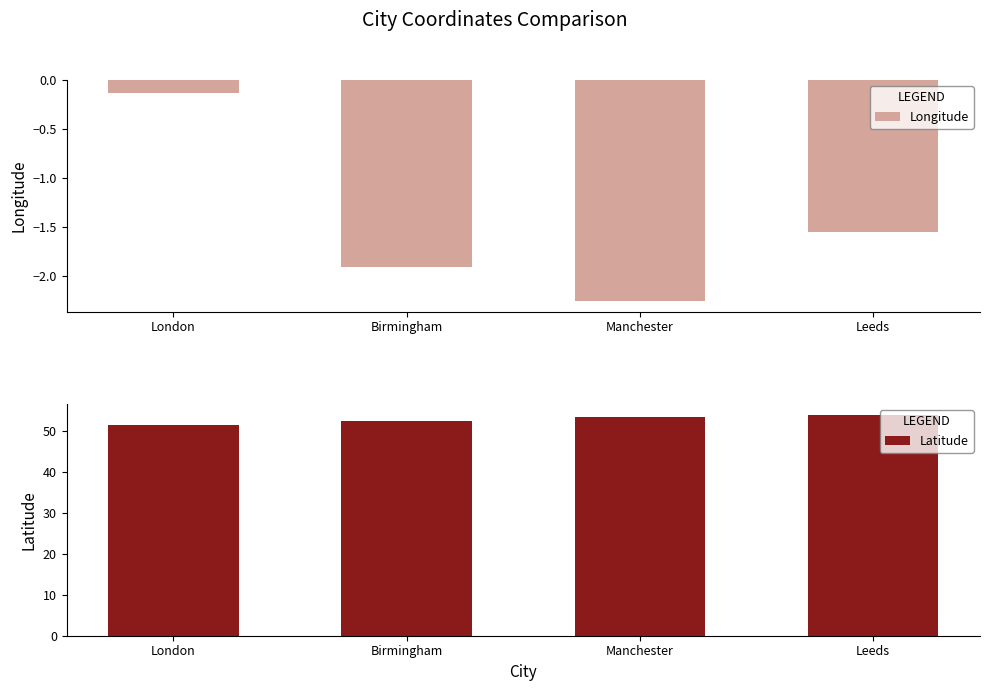

Reading left to right, what are all the values shown in this chart?

Longitude: London=-0.1	Birmingham=-1.9	Manchester=-2.2	Leeds=-1.5
Latitude: London=51.5	Birmingham=52.5	Manchester=53.5	Leeds=53.8